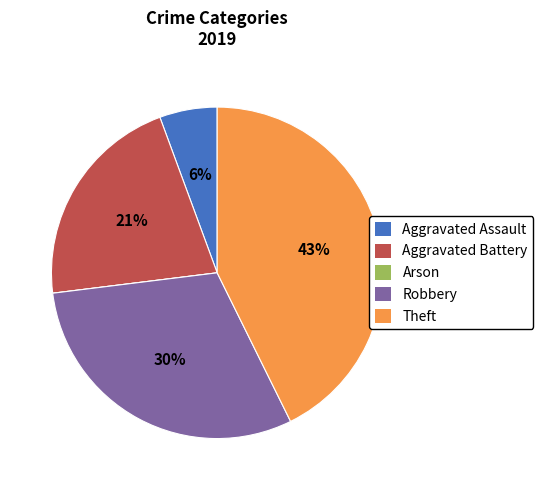

Which has a higher value, Robbery or Aggravated Assault?

Robbery